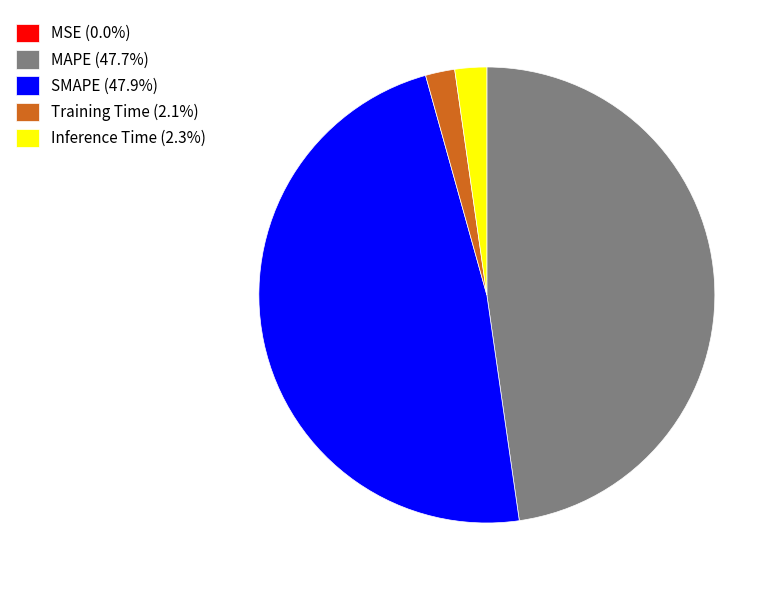

Does Inference Time (2.3%) represent more than half of the total?

No